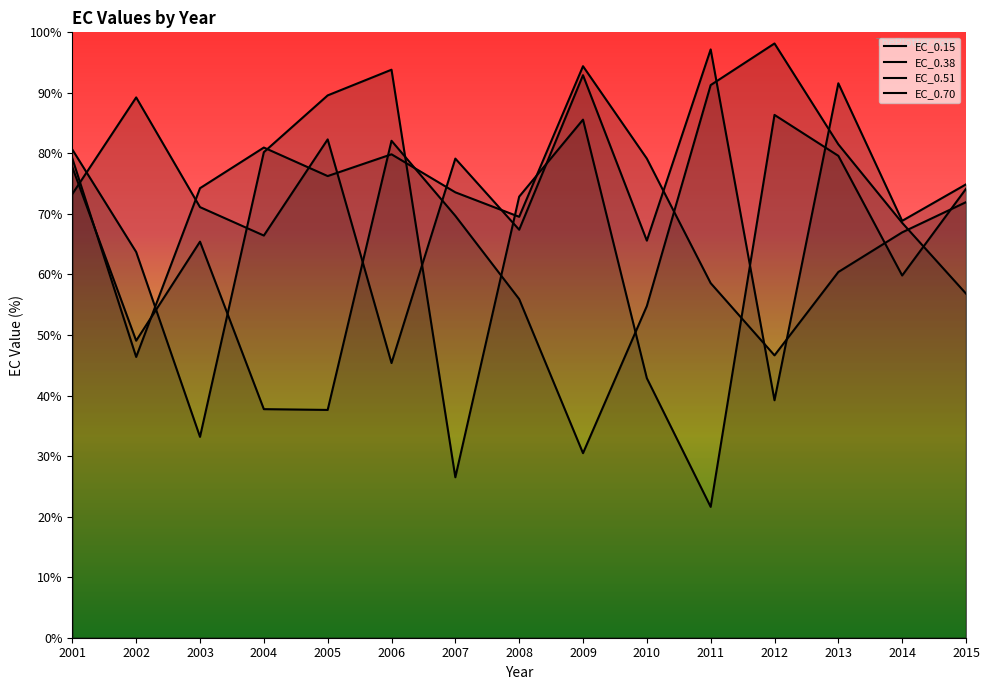

After their last crossing, which series has the higher values: EC_0.15 or EC_0.38?

EC_0.15